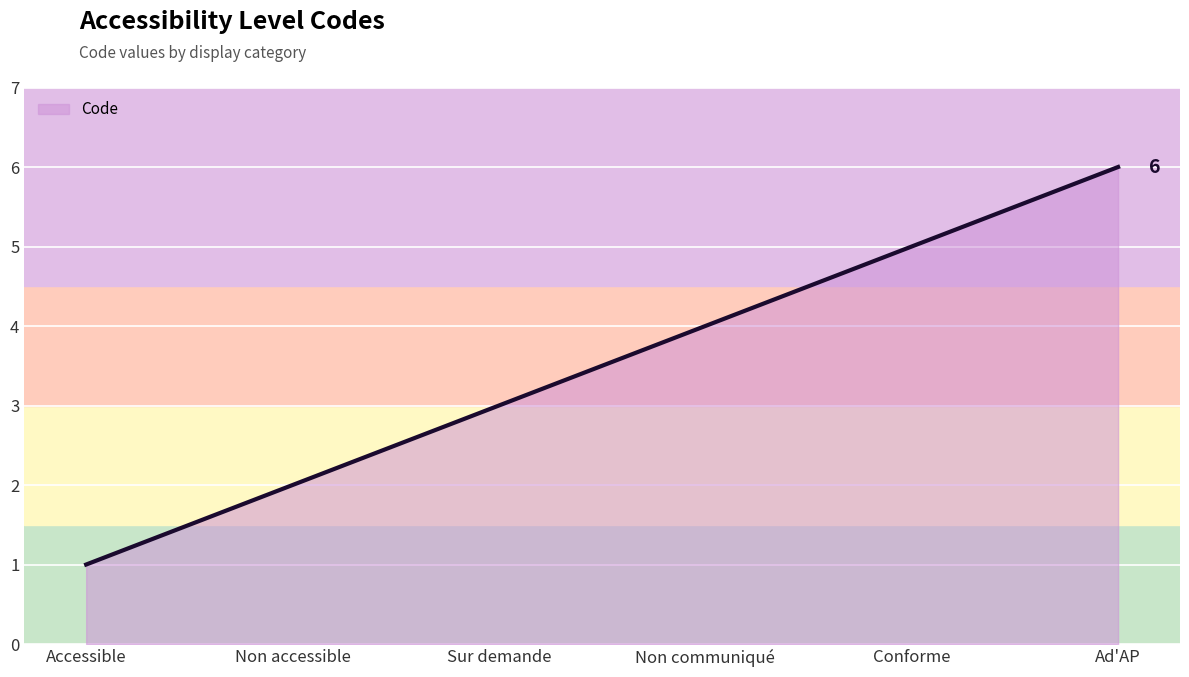

Count the number of data series in this chart.

1